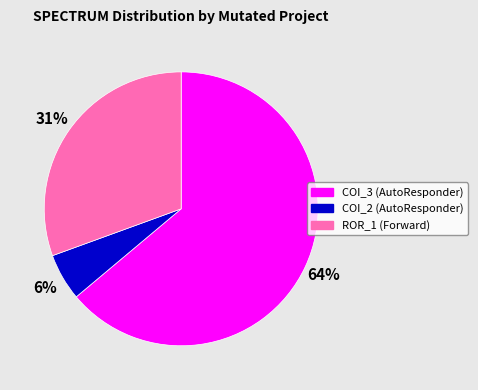

Is there a majority slice in this chart?

Yes